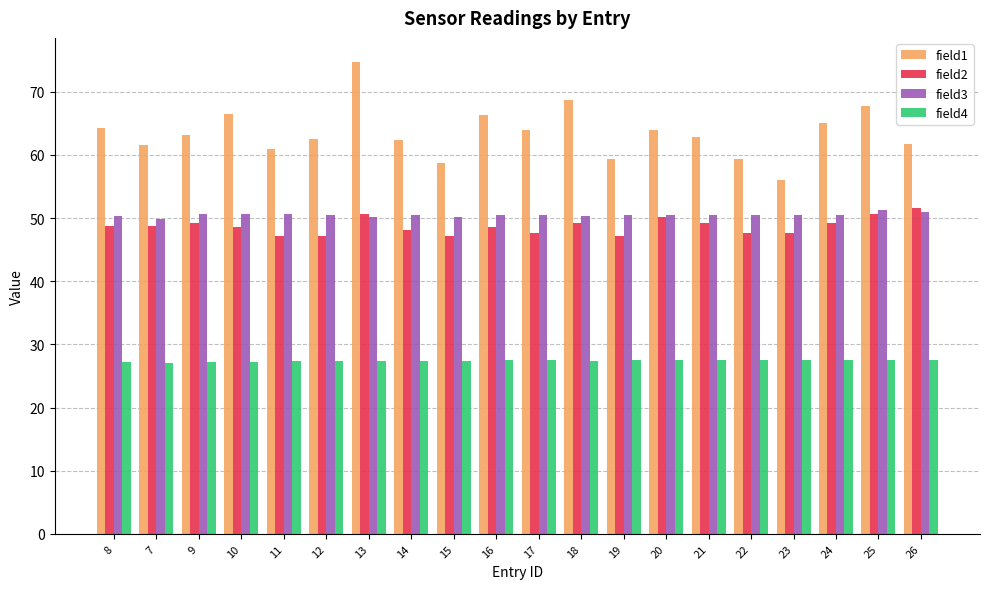

Which series has the largest total across all categories?

field1